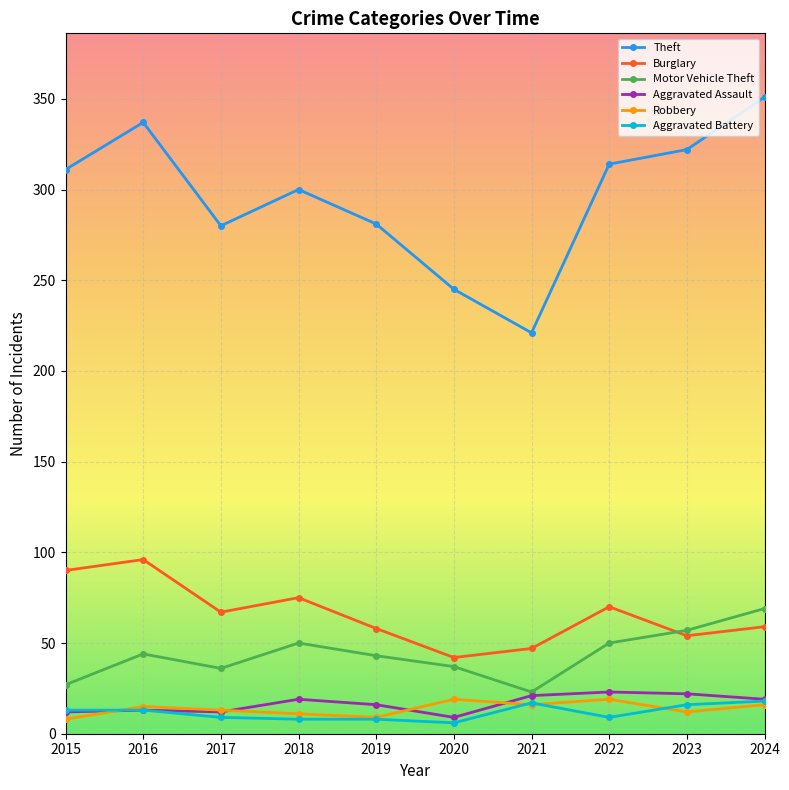

What is the total value across all series at 2021?

345